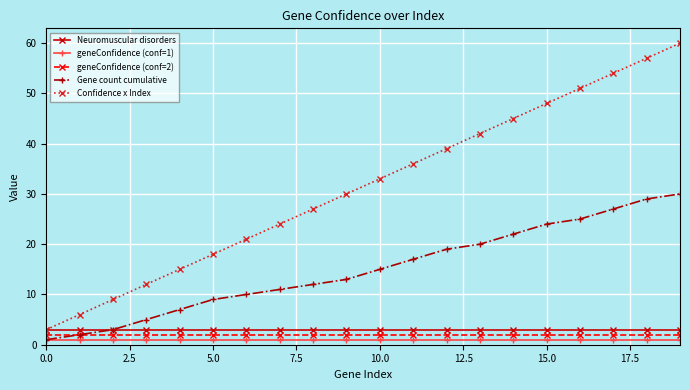

Which series has the largest range (max minus min)?

Confidence x Index